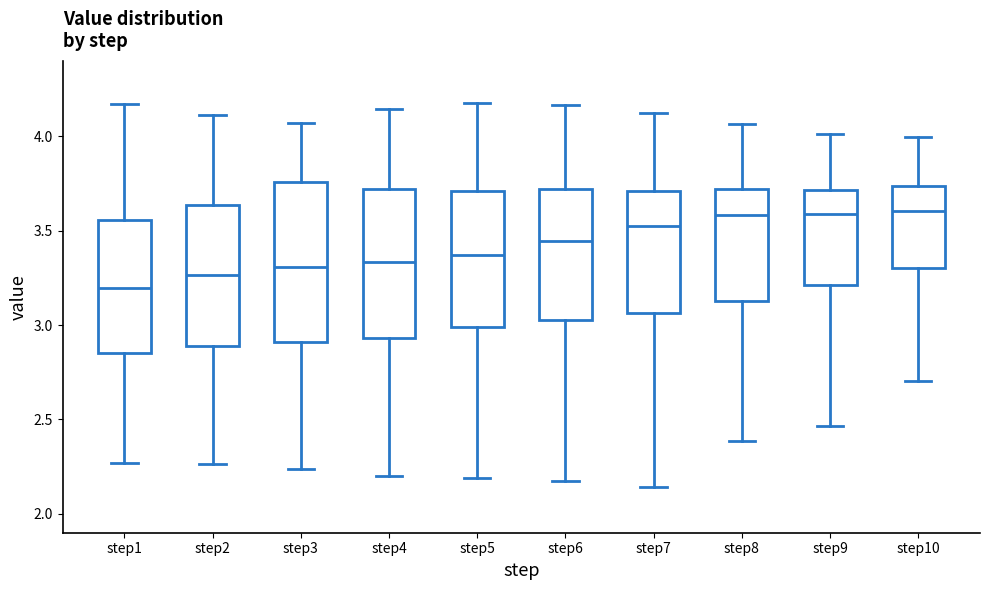

Reading left to right, transcribe this box plot: for each box, give where its median line is, the range the box spans, and where its two whiskers end, as read against the y-axis. The values are not printed on the chart, so give them approximately, as read against the axis.

step1: median 3.20, box 2.85 to 3.55, whiskers 2.25 to 4.15
step2: median 3.25, box 2.90 to 3.65, whiskers 2.25 to 4.10
step3: median 3.30, box 2.90 to 3.75, whiskers 2.25 to 4.05
step4: median 3.35, box 2.95 to 3.70, whiskers 2.20 to 4.15
step5: median 3.35, box 3.00 to 3.70, whiskers 2.20 to 4.20
step6: median 3.45, box 3.05 to 3.70, whiskers 2.15 to 4.15
step7: median 3.50, box 3.05 to 3.70, whiskers 2.15 to 4.10
step8: median 3.60, box 3.15 to 3.70, whiskers 2.40 to 4.05
step9: median 3.60, box 3.20 to 3.70, whiskers 2.45 to 4.00
step10: median 3.60, box 3.30 to 3.75, whiskers 2.70 to 4.00